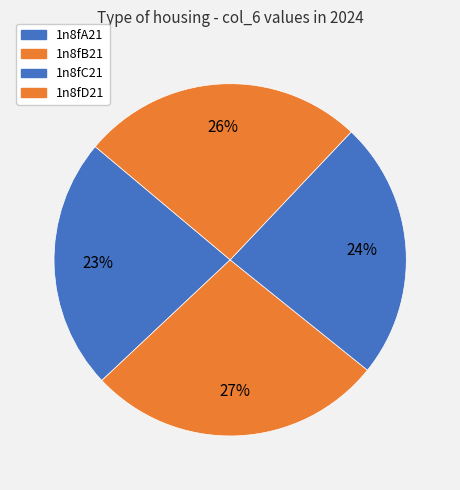

What percentage is the 1n8fD21 slice, to the nearest percent?

26%